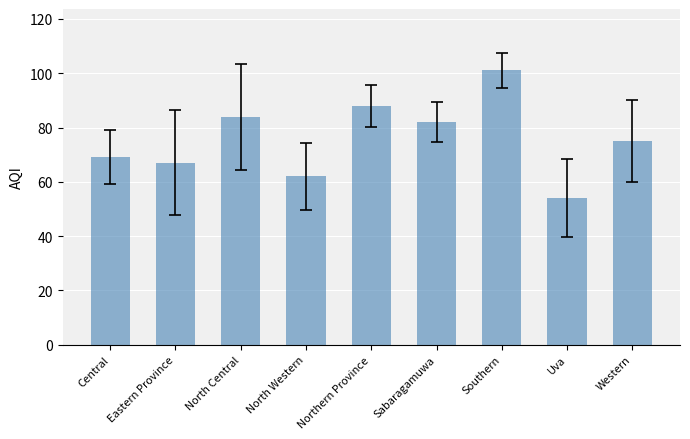

Count the number of categories in the chart.

9